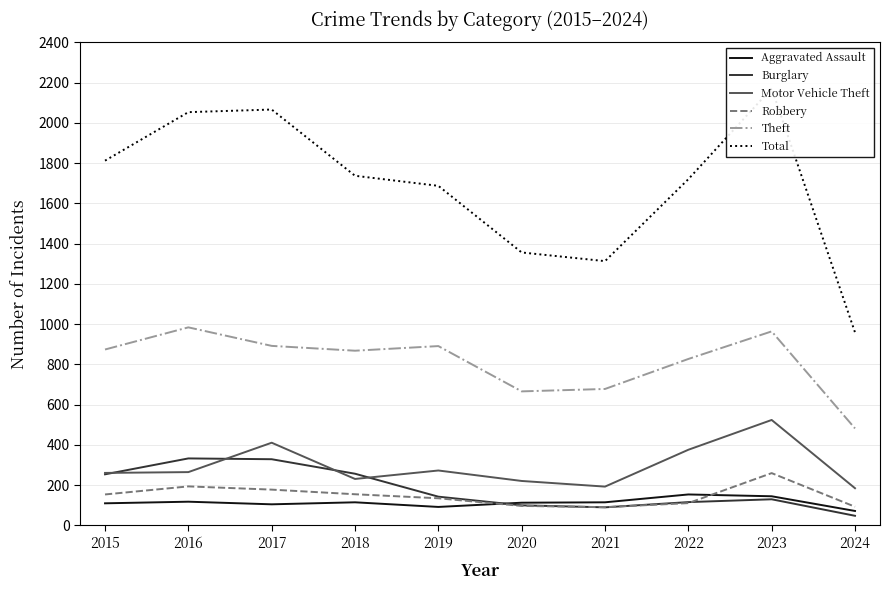

Reading left to right, extract all data points from this chart.

Aggravated Assault: 2015=110	2016=118	2017=105	2018=115	2019=92	2020=113	2021=115	2022=154	2023=145	2024=72
Burglary: 2015=254	2016=333	2017=329	2018=257	2019=143	2020=100	2021=90	2022=116	2023=130	2024=48
Motor Vehicle Theft: 2015=261	2016=265	2017=411	2018=231	2019=273	2020=221	2021=193	2022=376	2023=524	2024=185
Robbery: 2015=154	2016=194	2017=178	2018=155	2019=135	2020=97	2021=91	2022=111	2023=260	2024=93
Theft: 2015=874	2016=984	2017=892	2018=868	2019=891	2020=666	2021=678	2022=827	2023=964	2024=482
Total: 2015=1812	2016=2053	2017=2066	2018=1737	2019=1687	2020=1356	2021=1313	2022=1720	2023=2171	2024=959